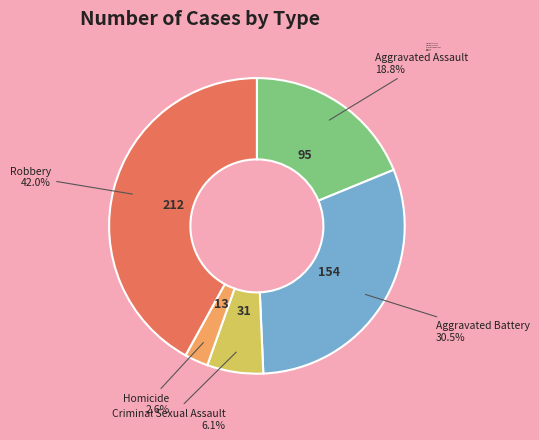

What percentage is NOT represented by Aggravated Assault?

81.2%